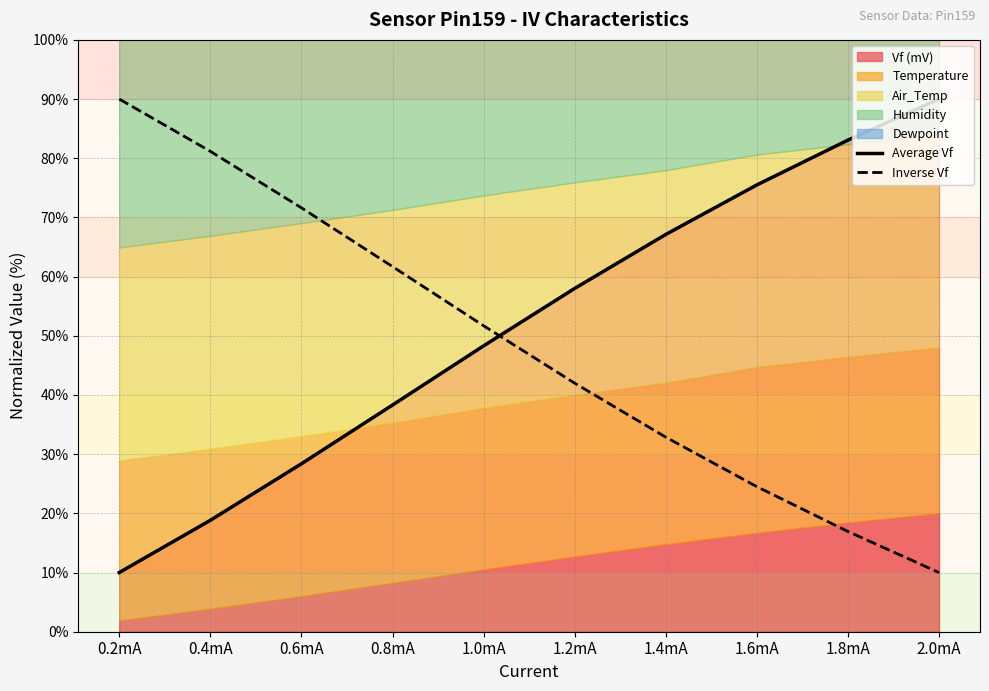

What is the value of the Inverse Vf point at the 10th from the left?

10.0